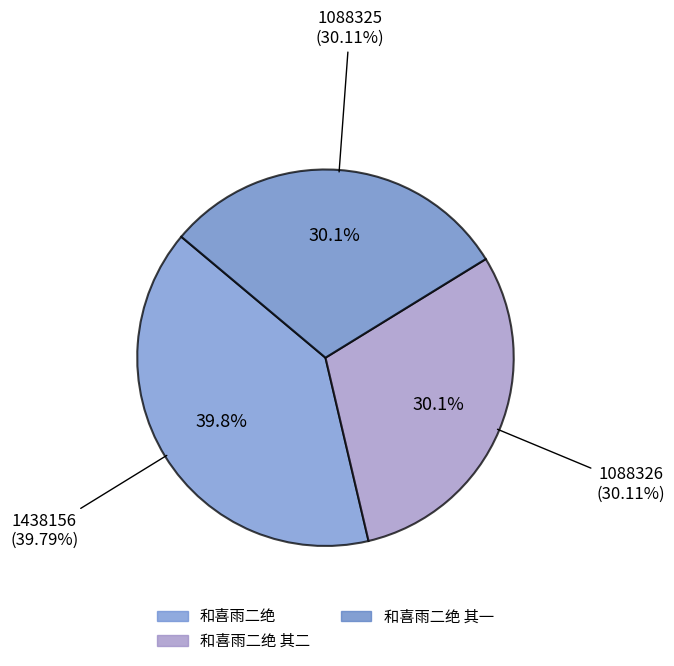

Which category has the biggest portion of the pie?

和喜雨二绝